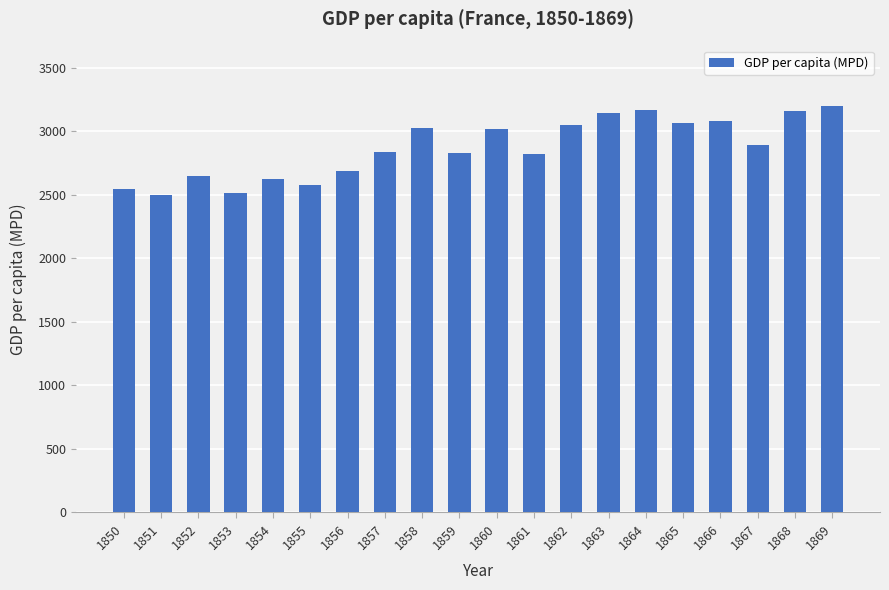

Are the bars grouped side by side (vs. stacked)?

No